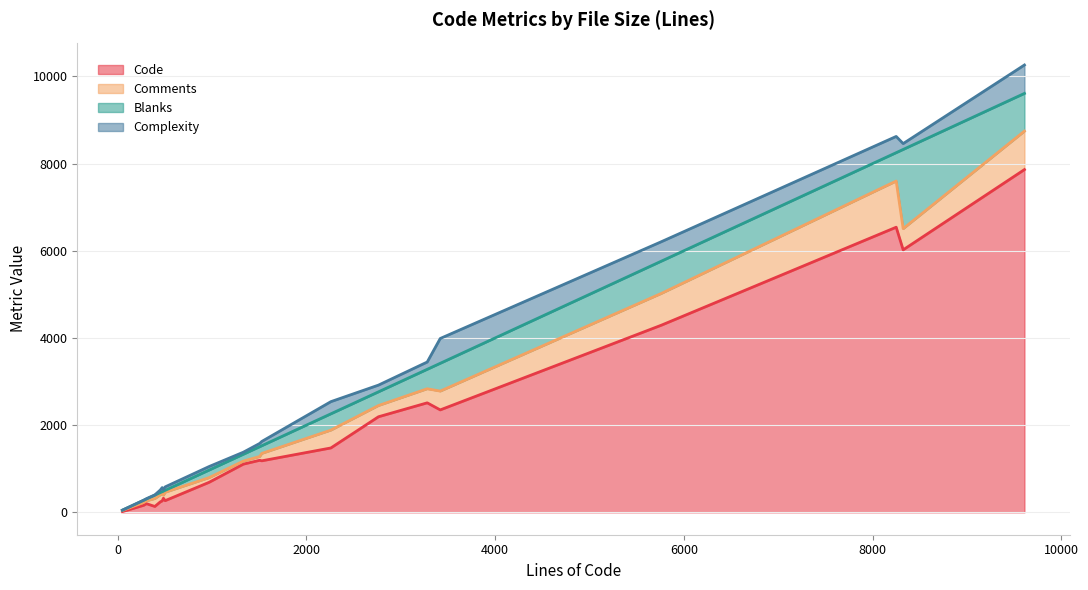

Count the number of data series in this chart.

4